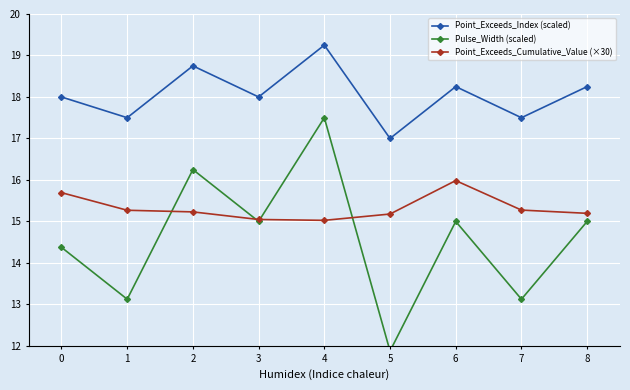

What is the approximate value of Point_Exceeds_Cumulative_Value (×30) at 2?

15.2